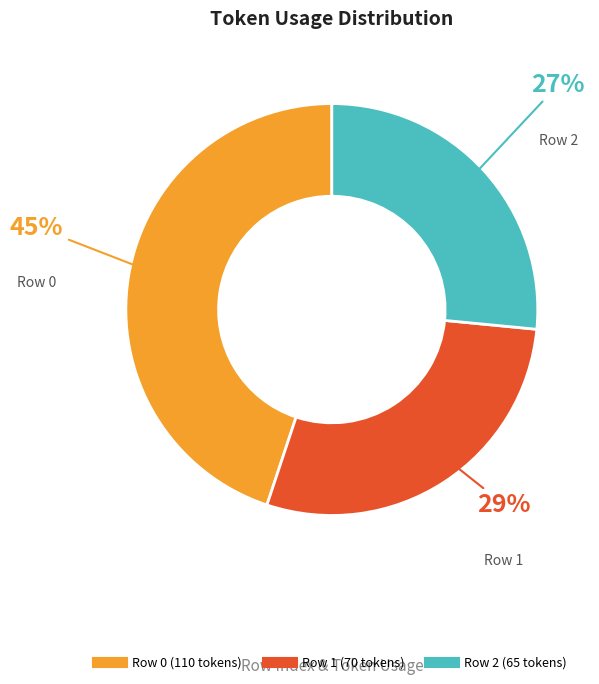

To the nearest percent, what is the average slice percentage?

33%